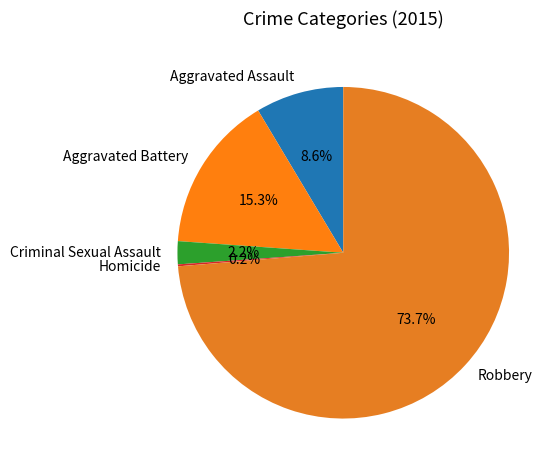

To the nearest percent, what is the difference between the largest and smallest slice percentages?

74%